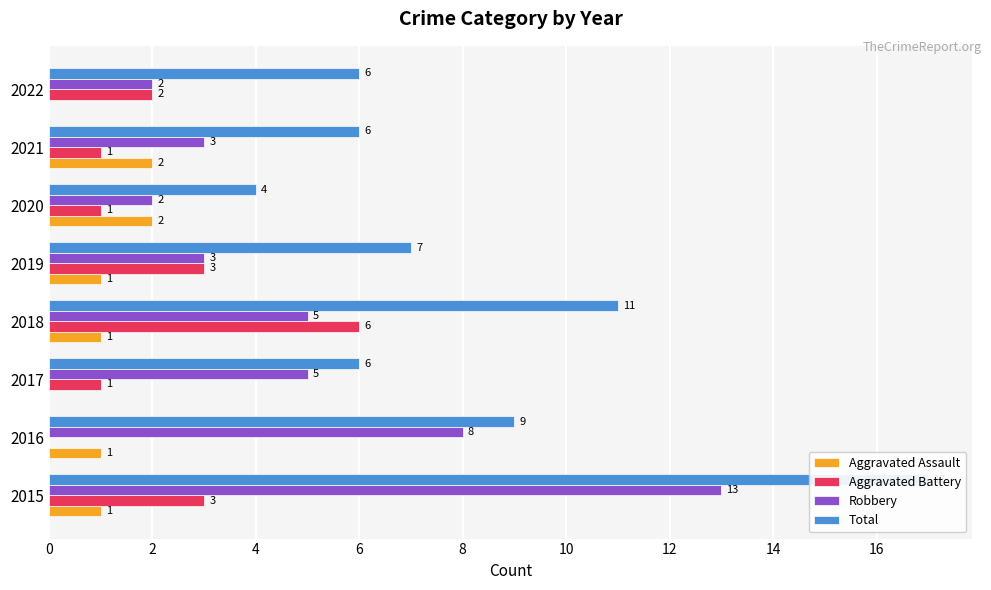

What is the difference between the second highest and minimum values in the Aggravated Battery series?

3